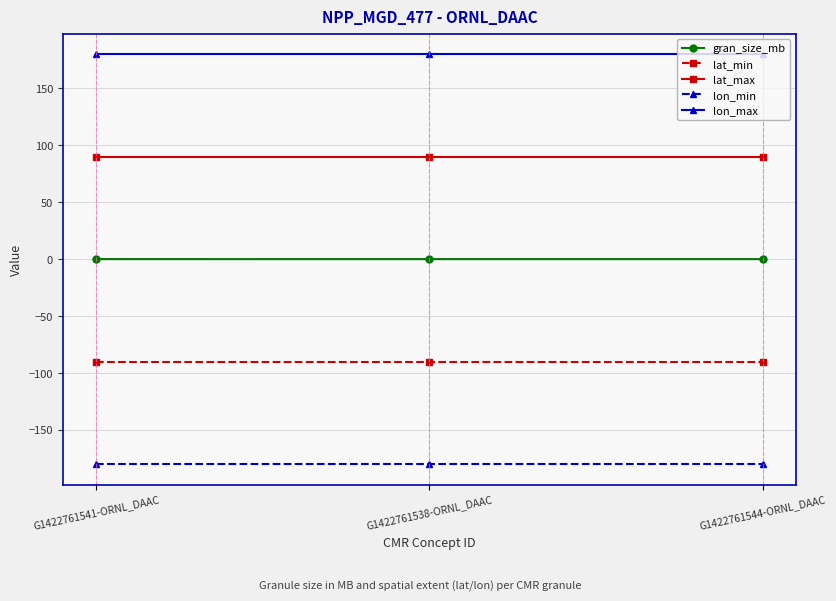

What is the sum of the lat_max values at G1422761538-ORNL_DAAC and G1422761541-ORNL_DAAC?

180.0